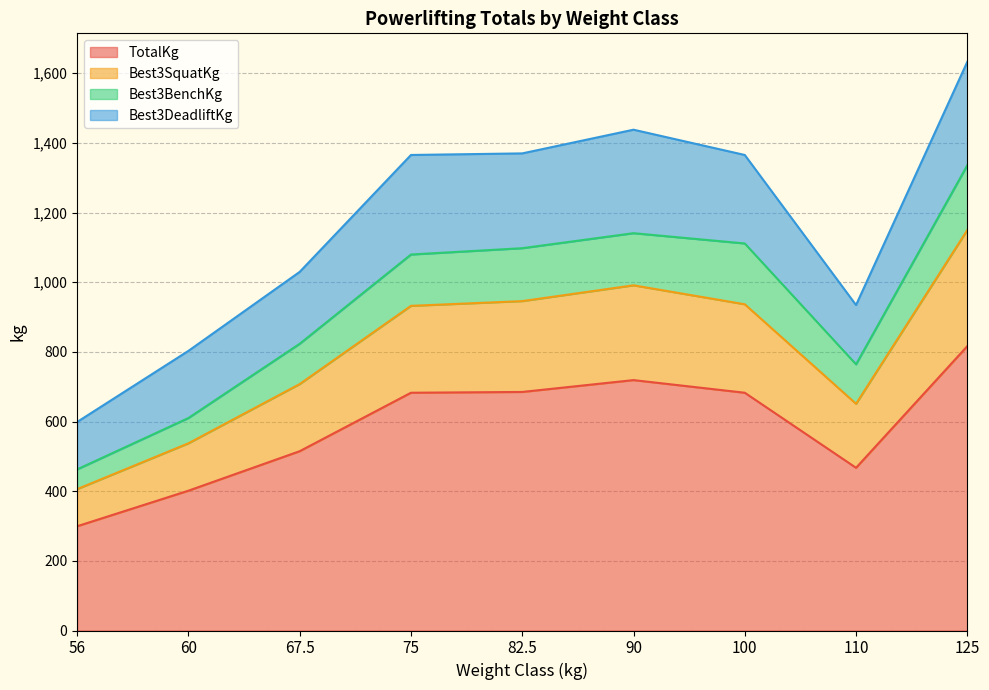

Which label corresponds to the smallest value in the chart?

56